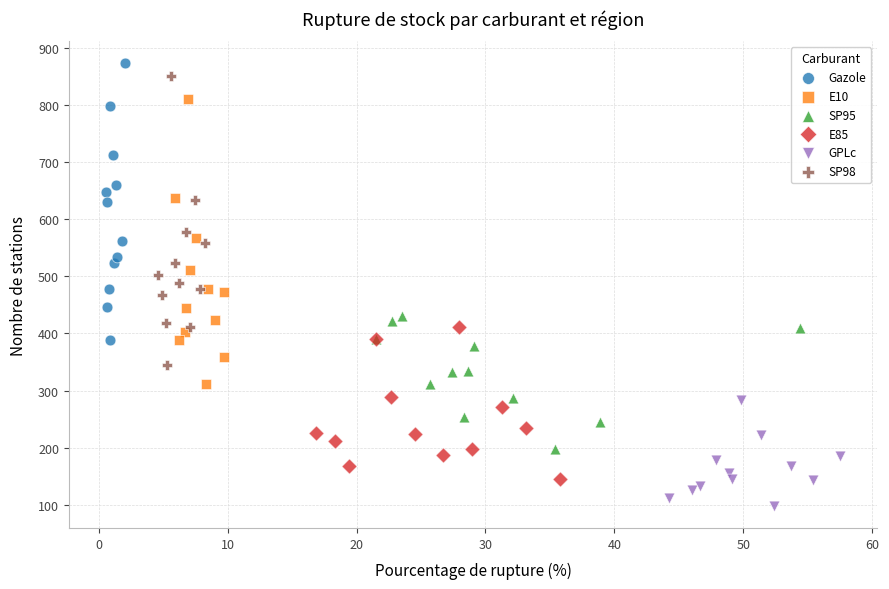

Which series has the largest Y range (max minus min)?

SP98